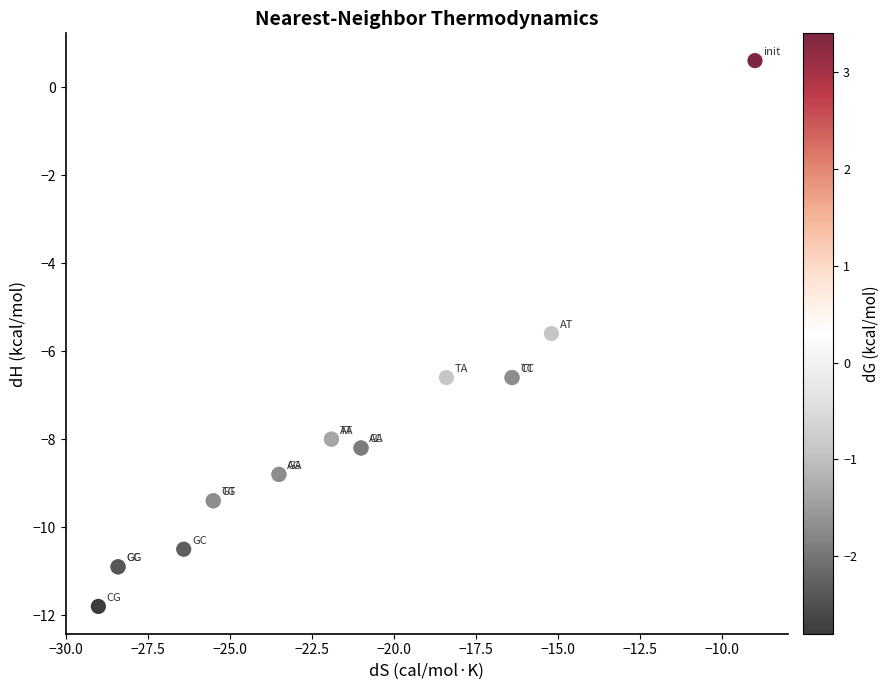

What Y value in the scatter plot is closest to -5?

-5.6